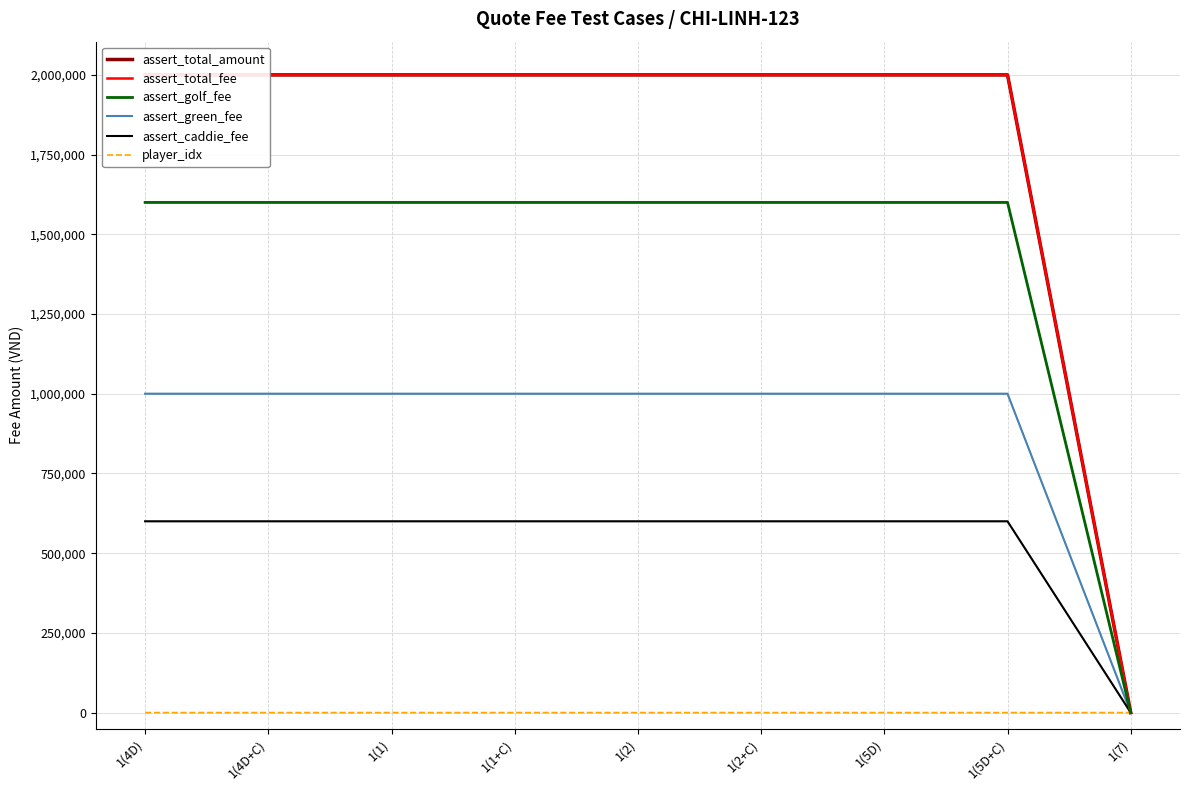

List the series in order of their peak value, highest first.

assert_total_amount, assert_total_fee, assert_golf_fee, assert_green_fee, assert_caddie_fee, player_idx